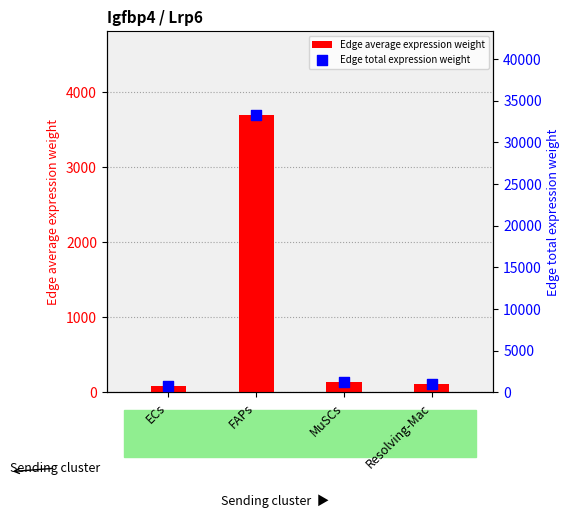

Which series reaches the maximum Y coordinate?

Edge total expression weight